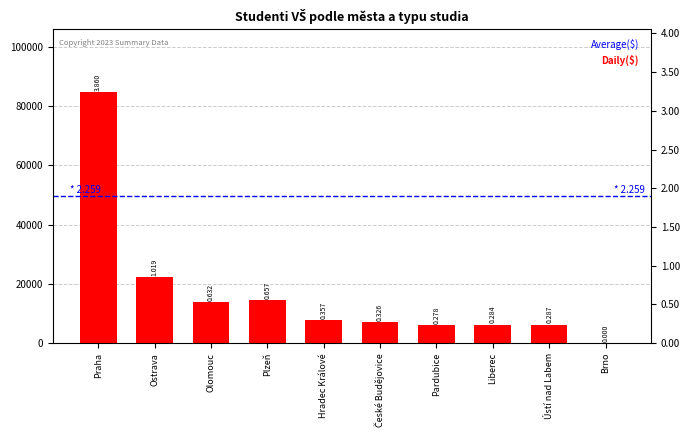

What position from the left is Pardubice?

7